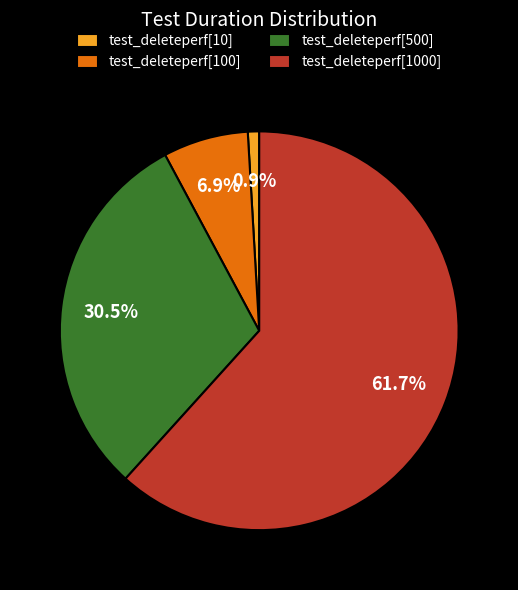

What is the ratio of the value at test_deleteperf[500] to the value at test_deleteperf[100]?

4.4